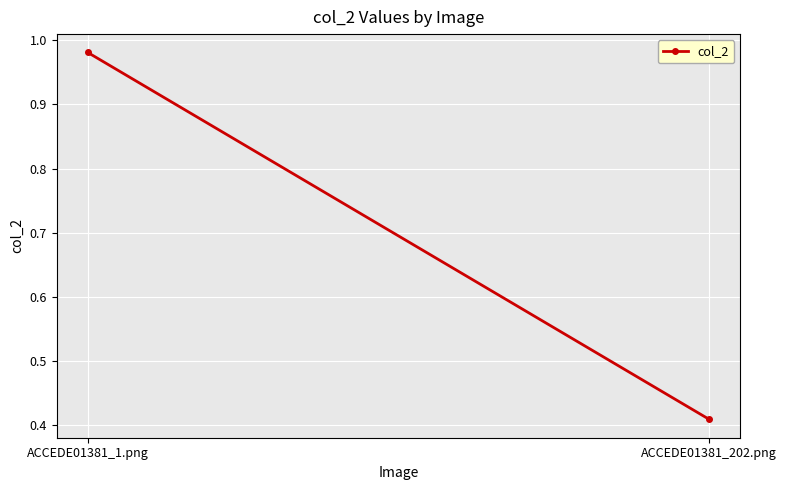

Reading left to right, extract all data points from this chart.

1.0	0.4